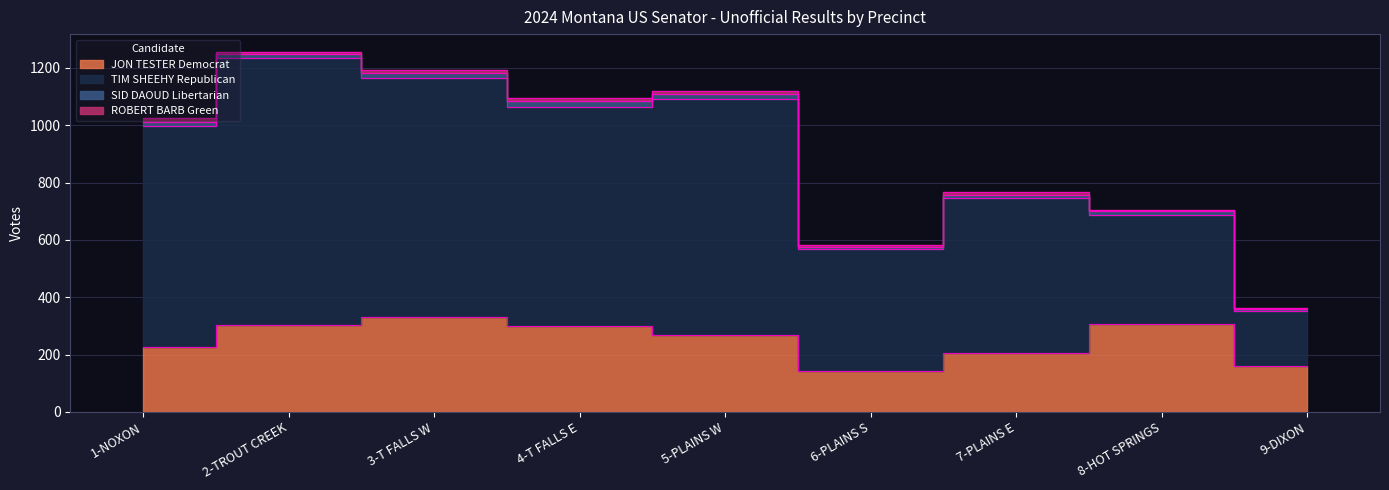

True or false: JON TESTER Democrat has a value of 308 at 8-HOT SPRINGS.

True